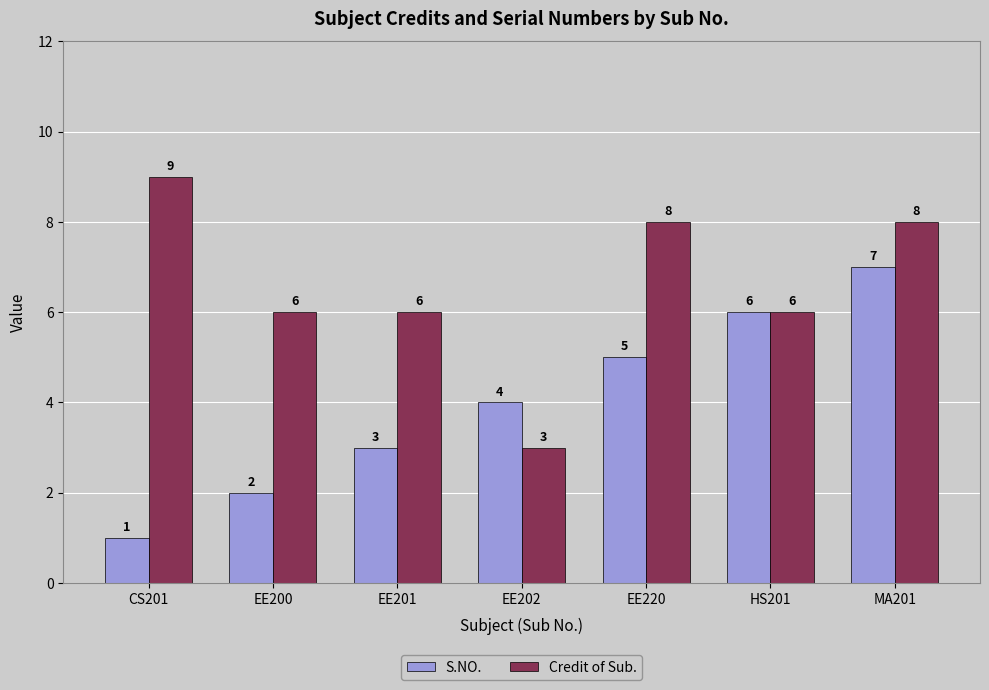

Rank the series by their maximum value, from highest to lowest.

Credit of Sub., S.NO.